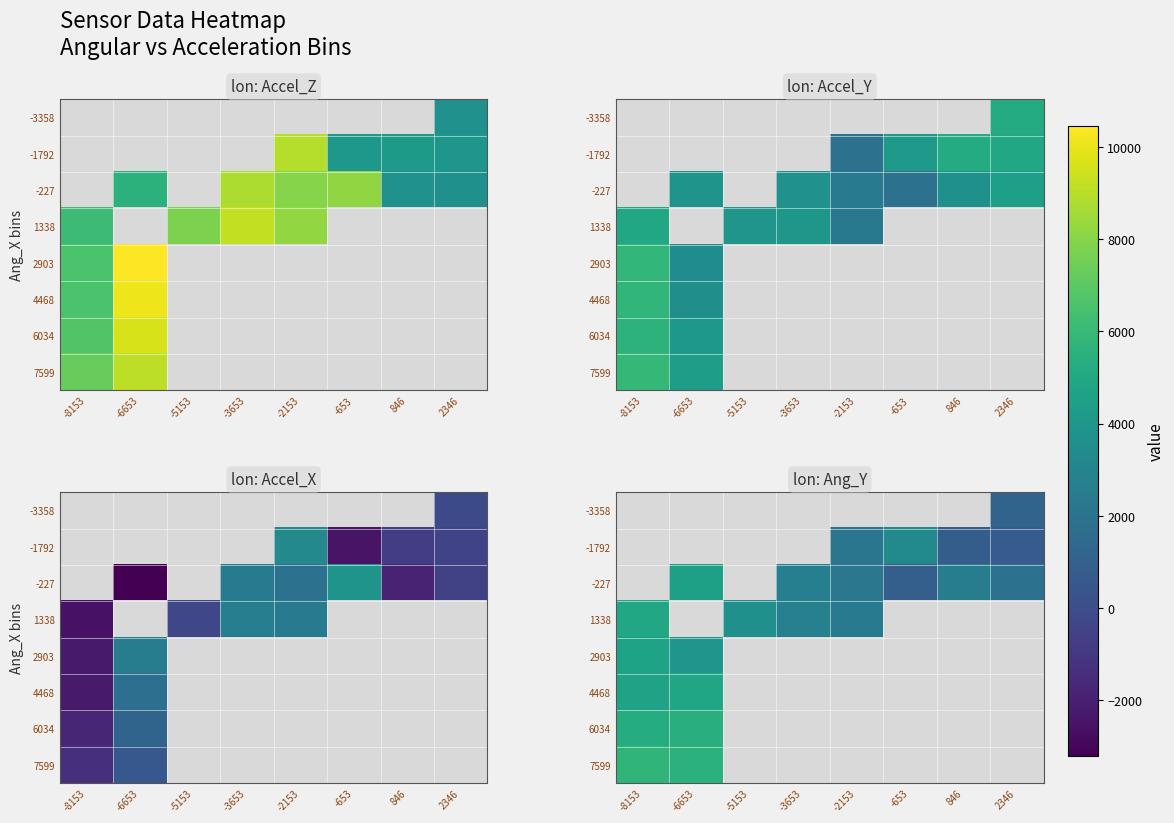

List the labels in order of -3358 value, smallest first.

-8153, -6653, -5153, -3653, -2153, -653, 846, 2346